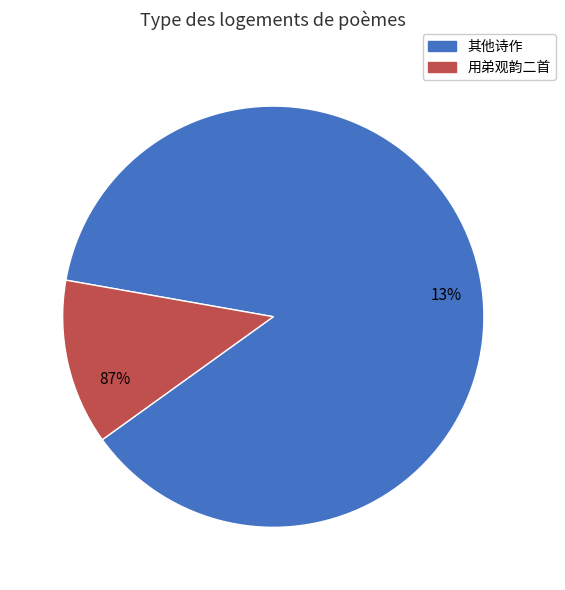

True or false: 送文用弟起取之京 accounts for 19% of the total.

False